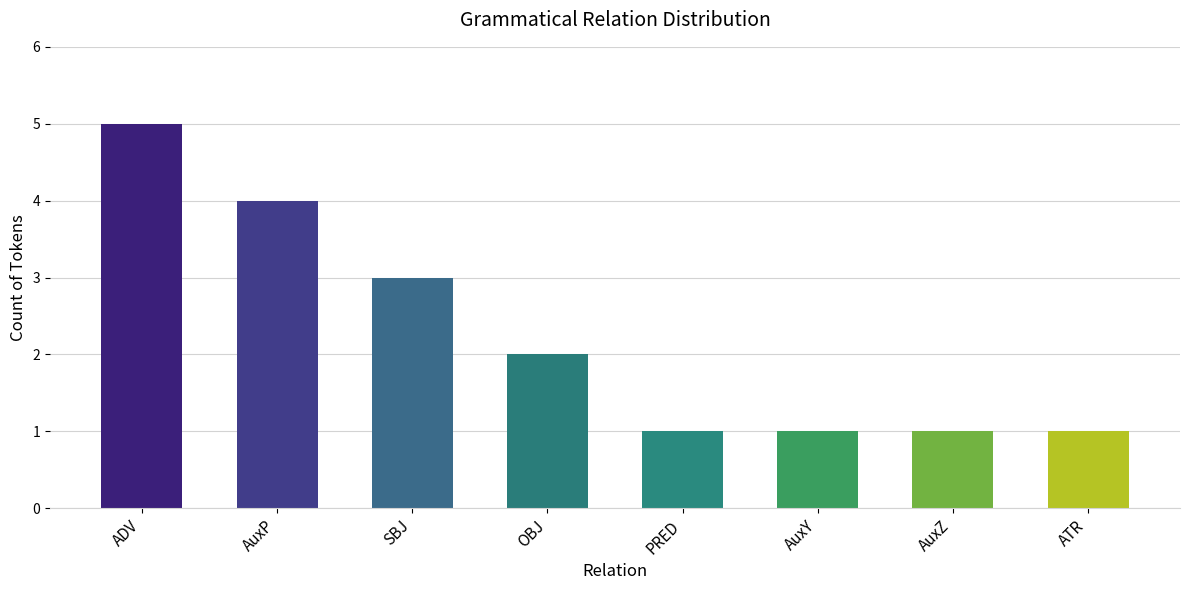

Which has a higher value, PRED or AuxP?

AuxP